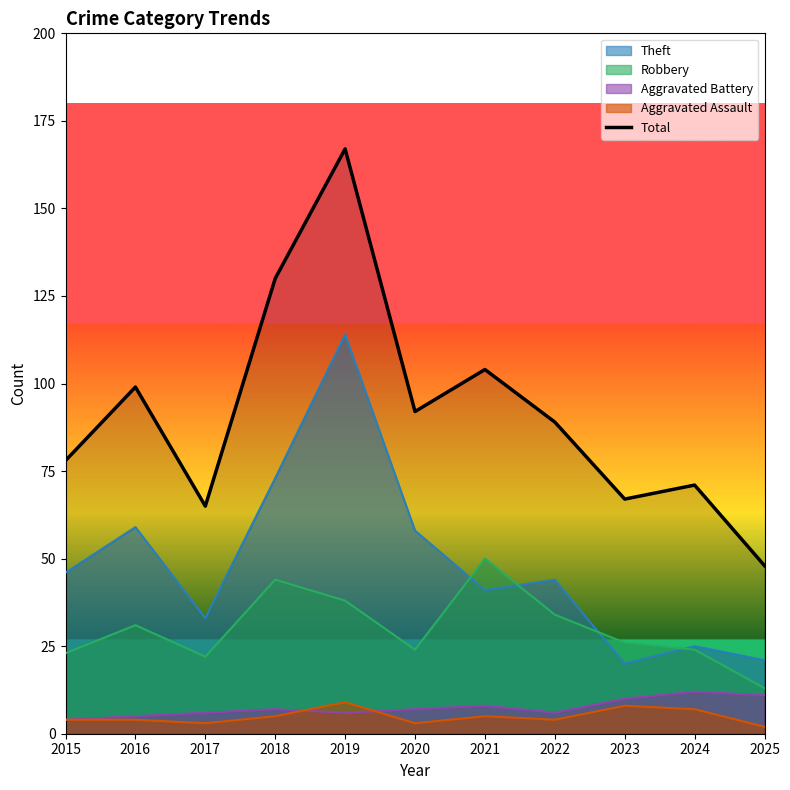

The chart shows a value of 33 at 2025. True or false?

False